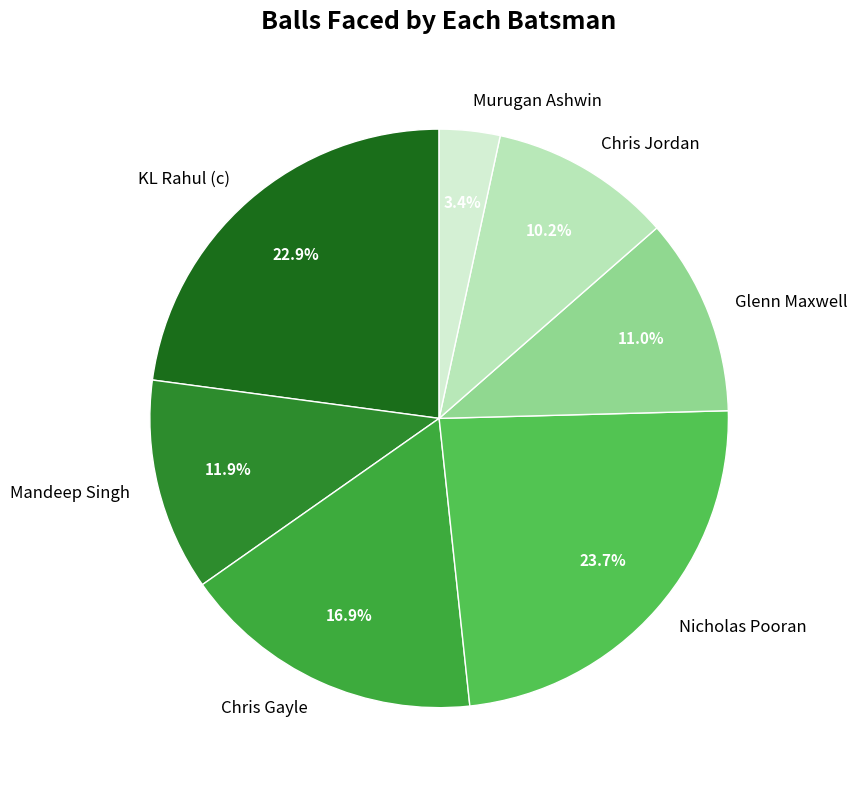

What is the largest slice in the pie chart?

Nicholas Pooran